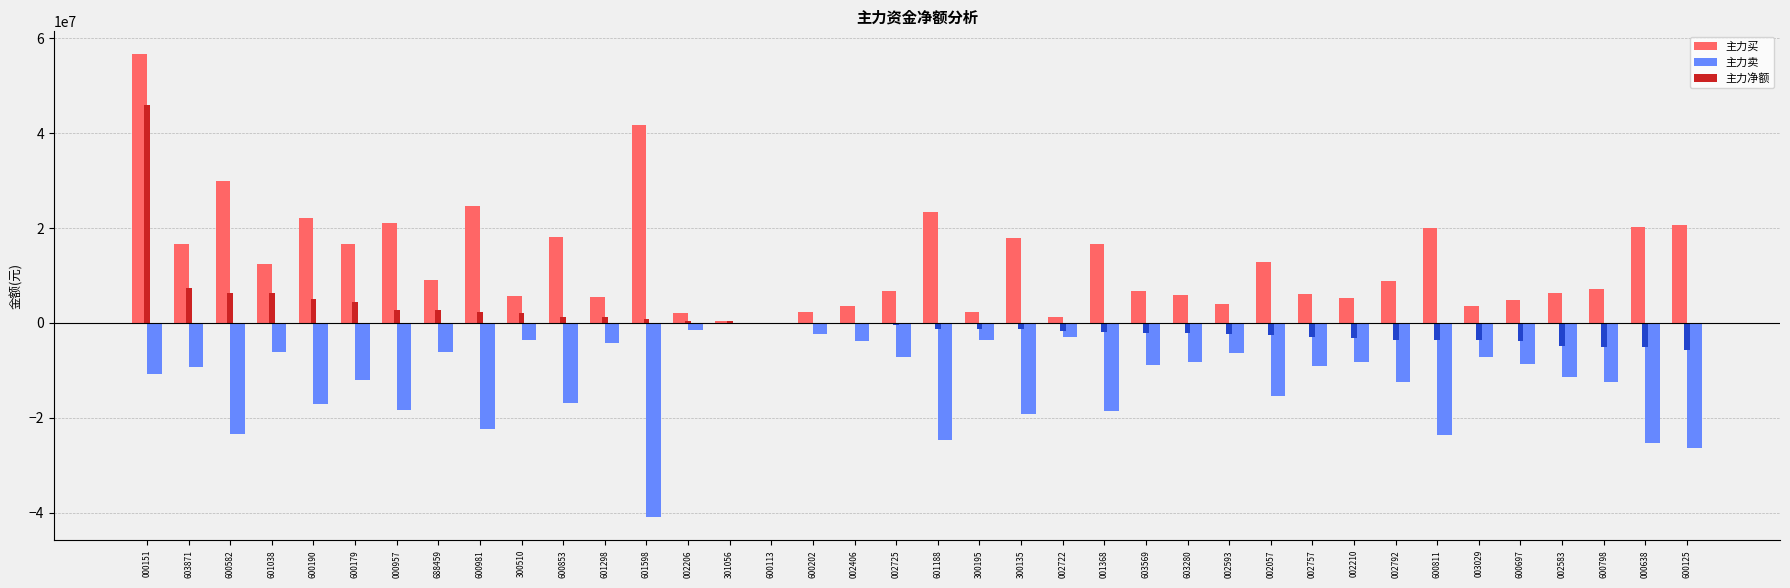

Between 601188 and 600811, which series saw the biggest shift?

主力买